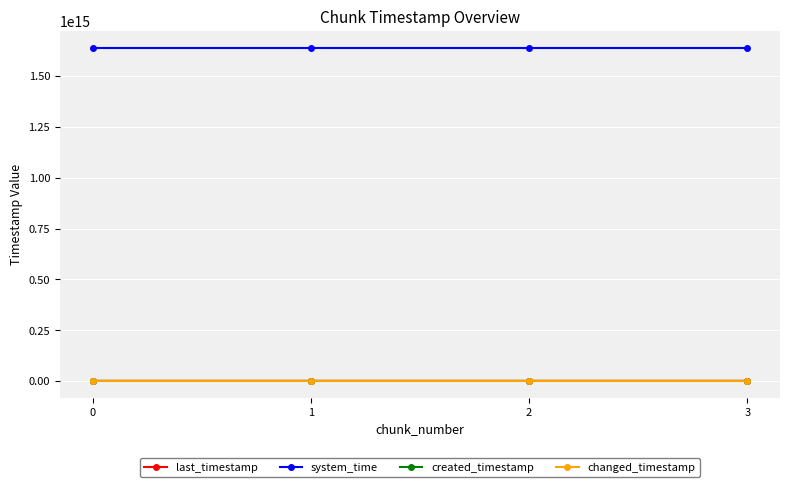

At which category is the sum across all series the highest?

3